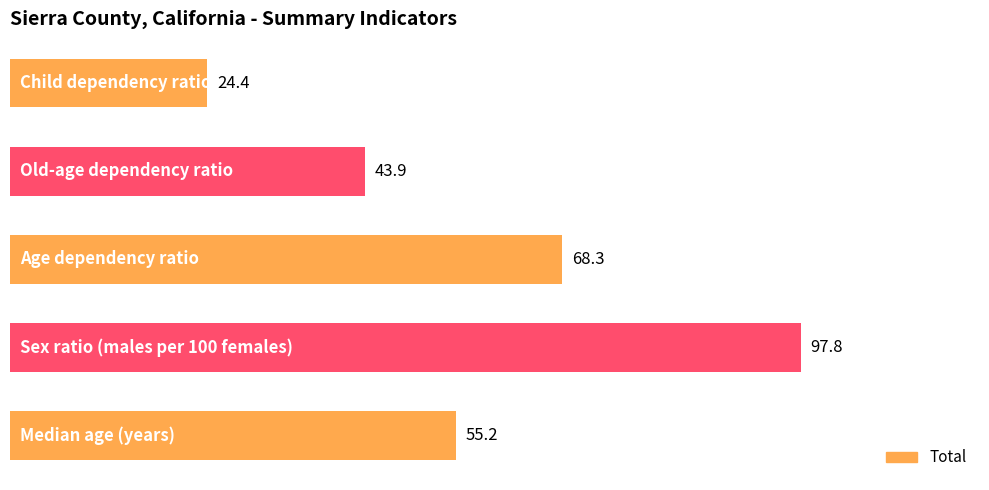

What is the sum of all values?

289.6